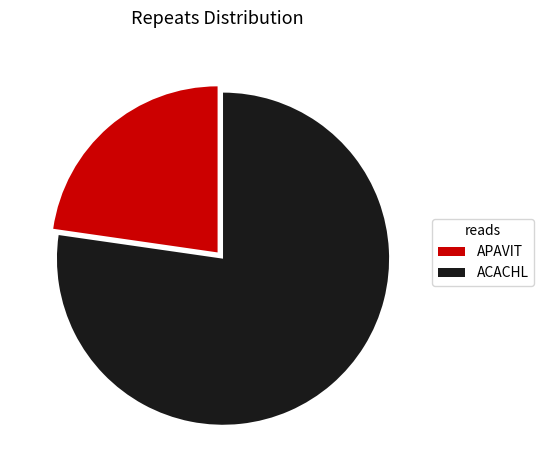

What is the smallest slice in the pie chart?

APAVIT